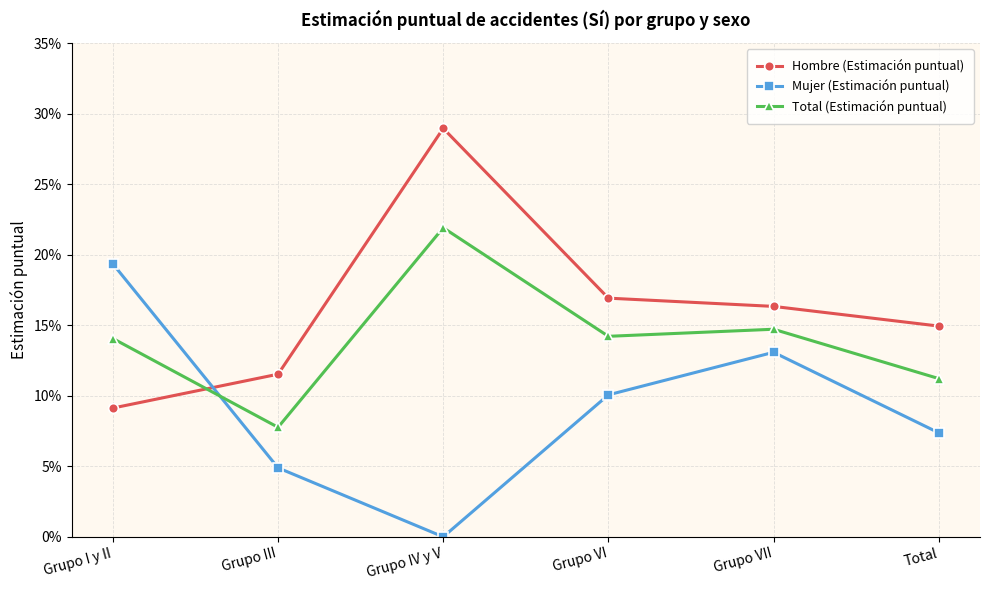

Is it true that Hombre (Estimación puntual) equals 0.1 at Grupo IV y V?

False